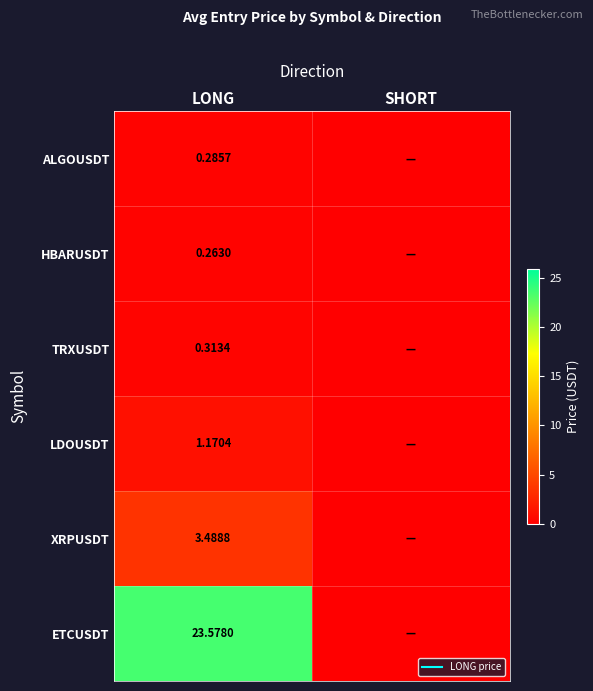

Which series changed the most between LONG and SHORT?

ETCUSDT